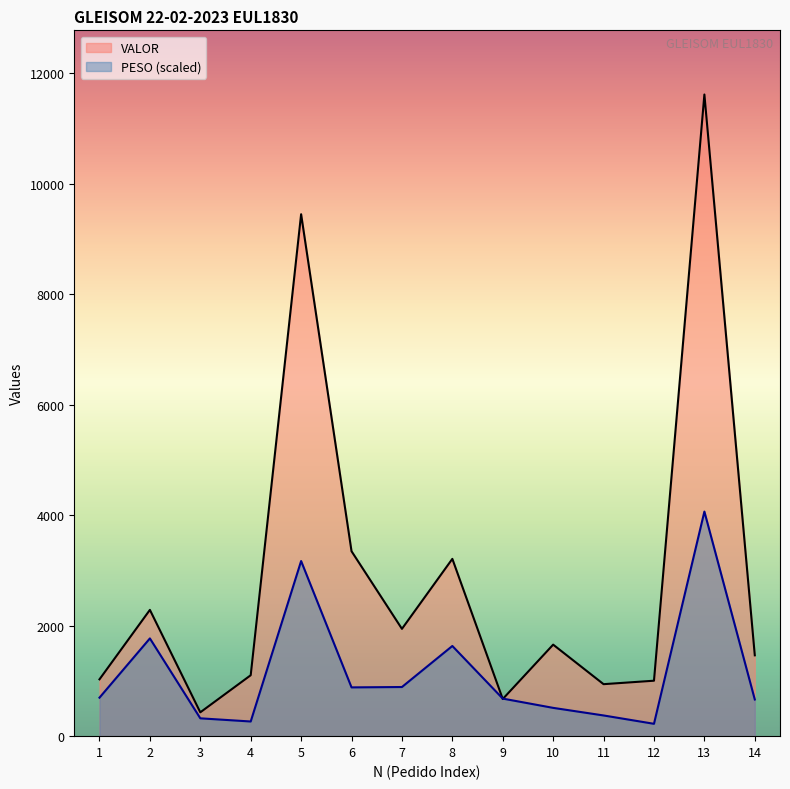

Between 8 and 6, which is larger?

6